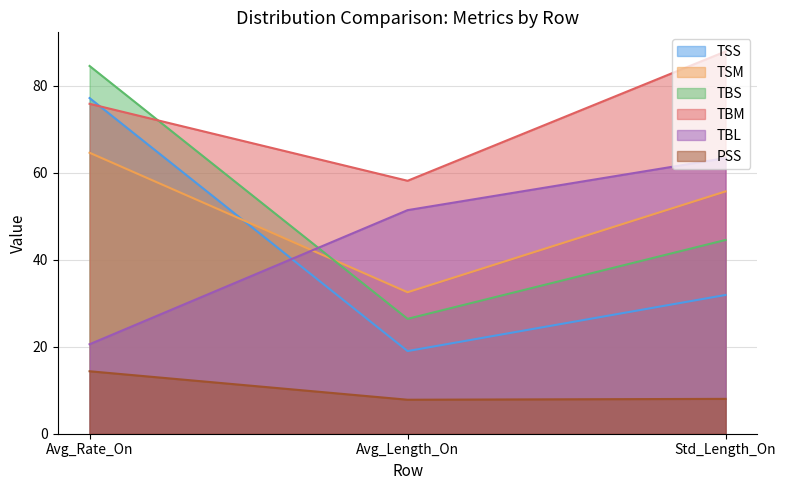

Which category has the highest value across all series?

Std_Length_On